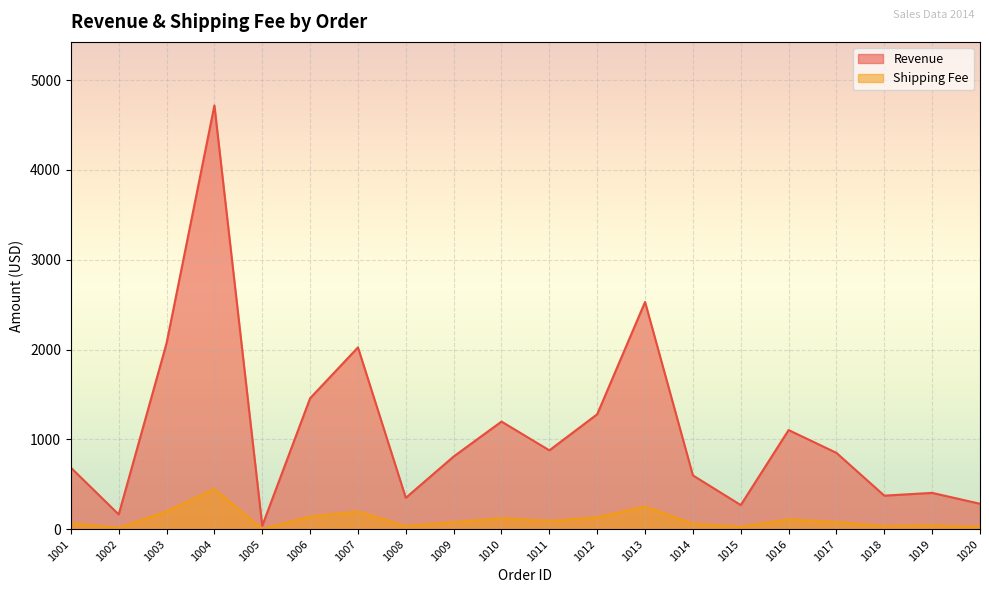

Reading right to left, transcribe all the data shown in this chart.

Revenue: 283.5	404.8	374.0	850.0	1104.0	269.1	599.2	2530.0	1280.0	878.1	1198.5	809.6	349.6	2024.0	1458.0	38.5	4717.0	2070.0	164.5	686.0
Shipping Fee: 27.5	42.1	35.9	80.8	110.4	27.7	61.7	253.0	133.1	92.2	122.2	79.3	36.0	198.3	141.4	3.7	448.1	198.7	16.6	66.5